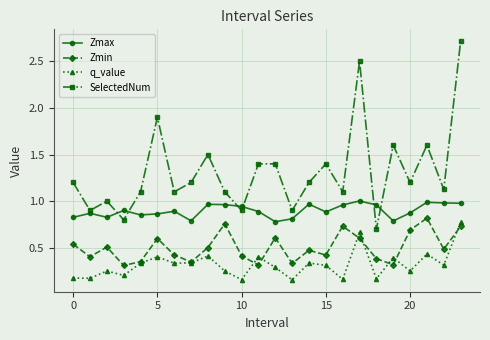

Which series has the widest spread of values?

SelectedNum